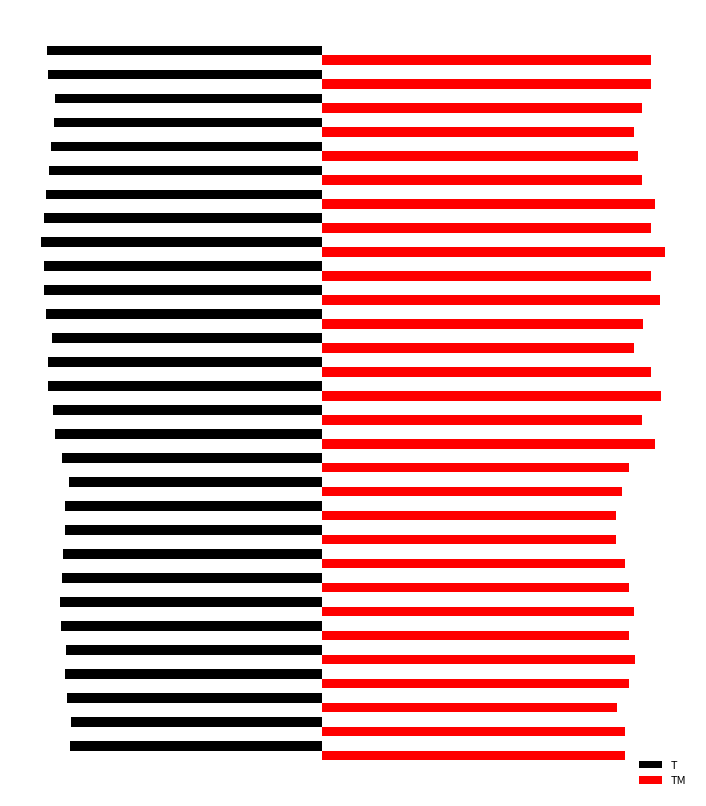

What are all the series names shown in the legend?

T, TM